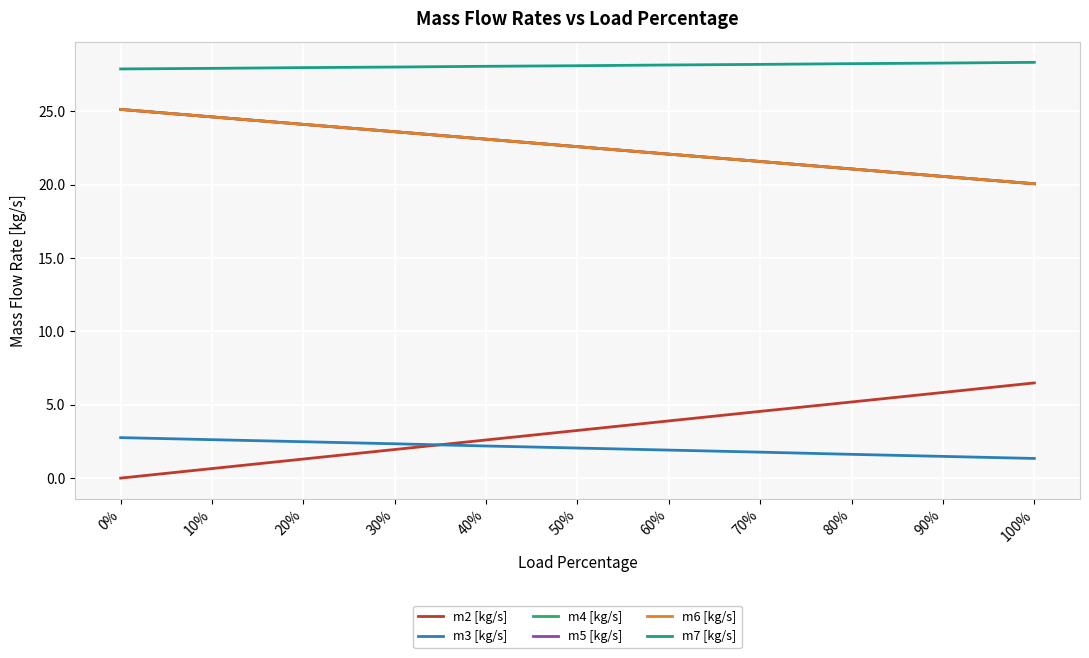

What position from the left is 70%?

8